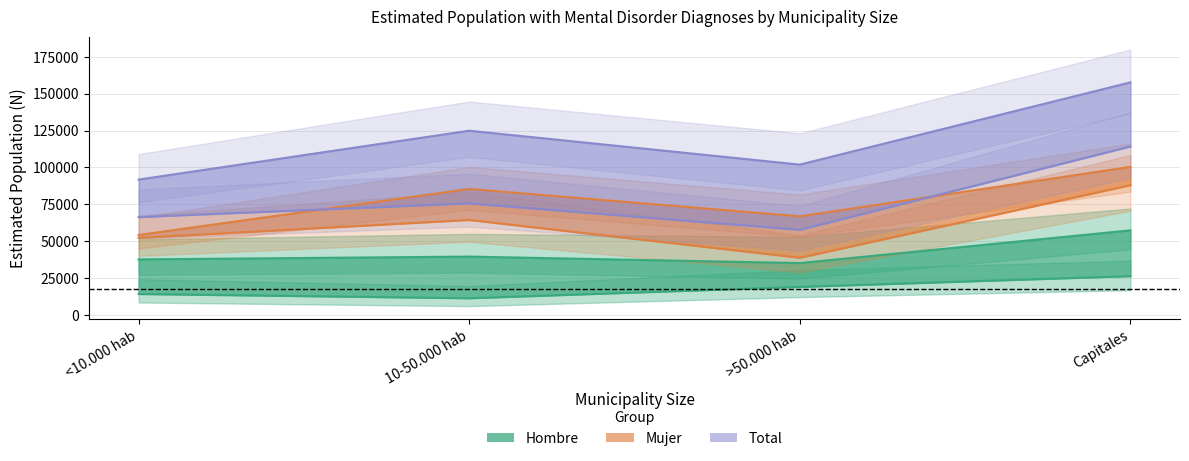

True or false: Total 2023 and Total 2016 cross at least once.

False